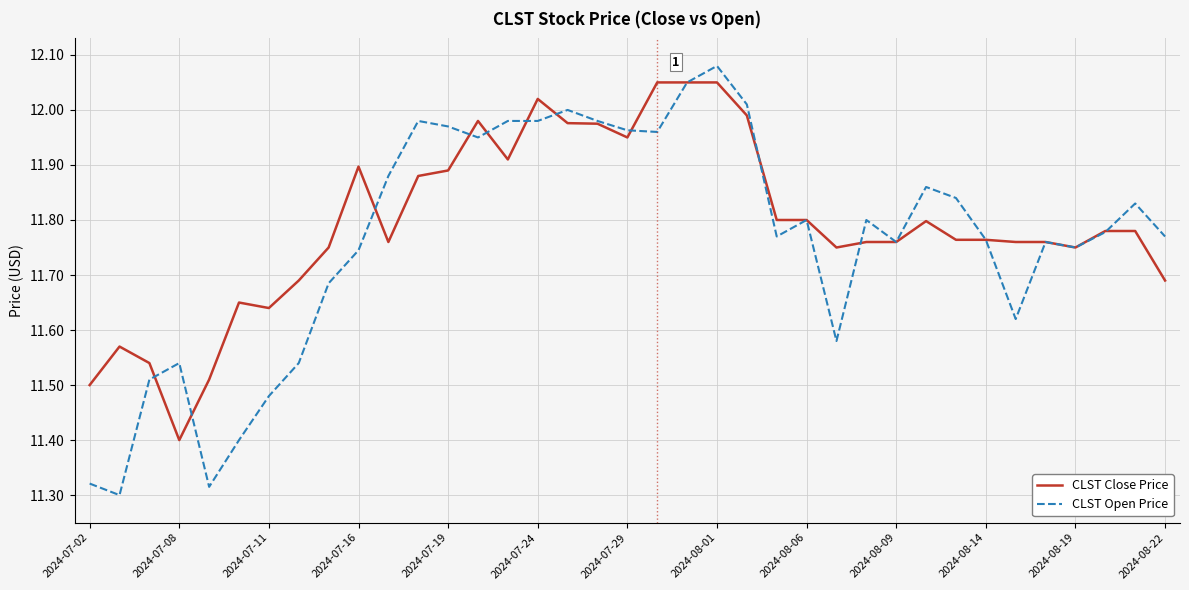

What are all the series names shown in the legend?

CLST Close Price, CLST Open Price